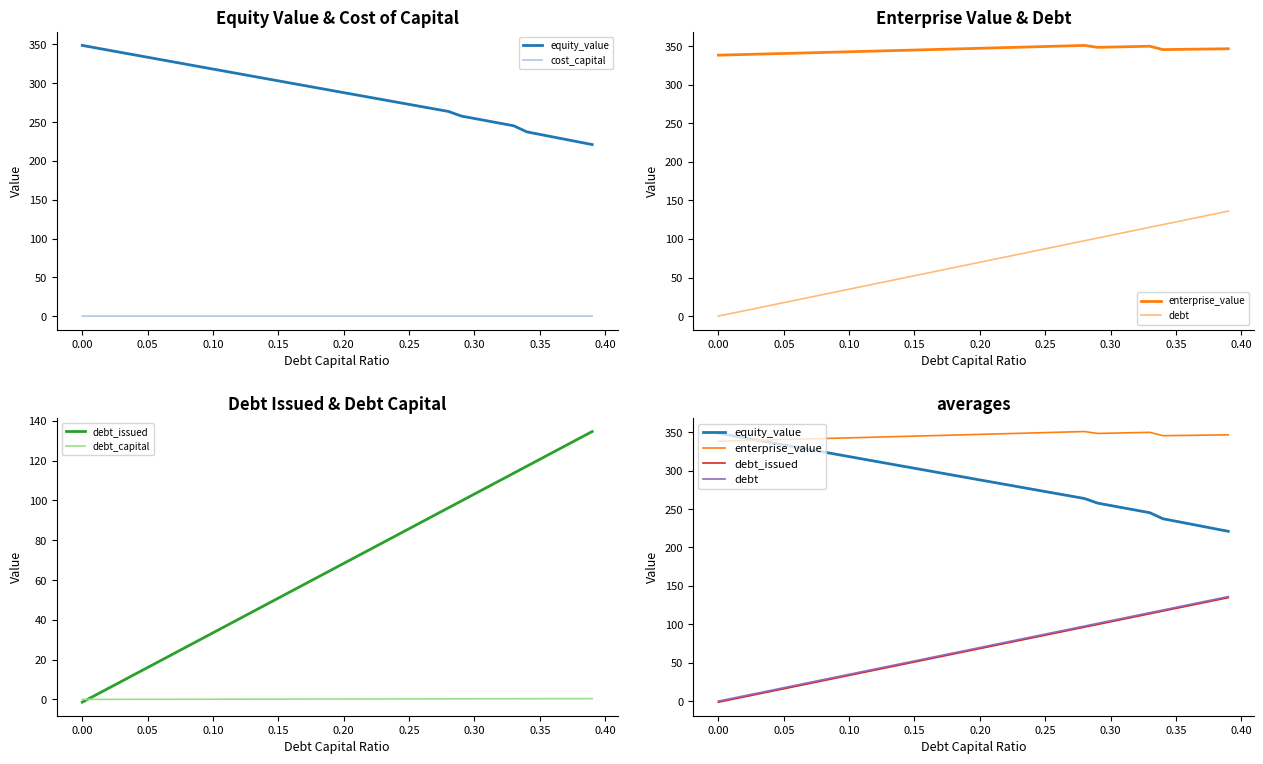

How many data points in debt_capital are above 0?

39